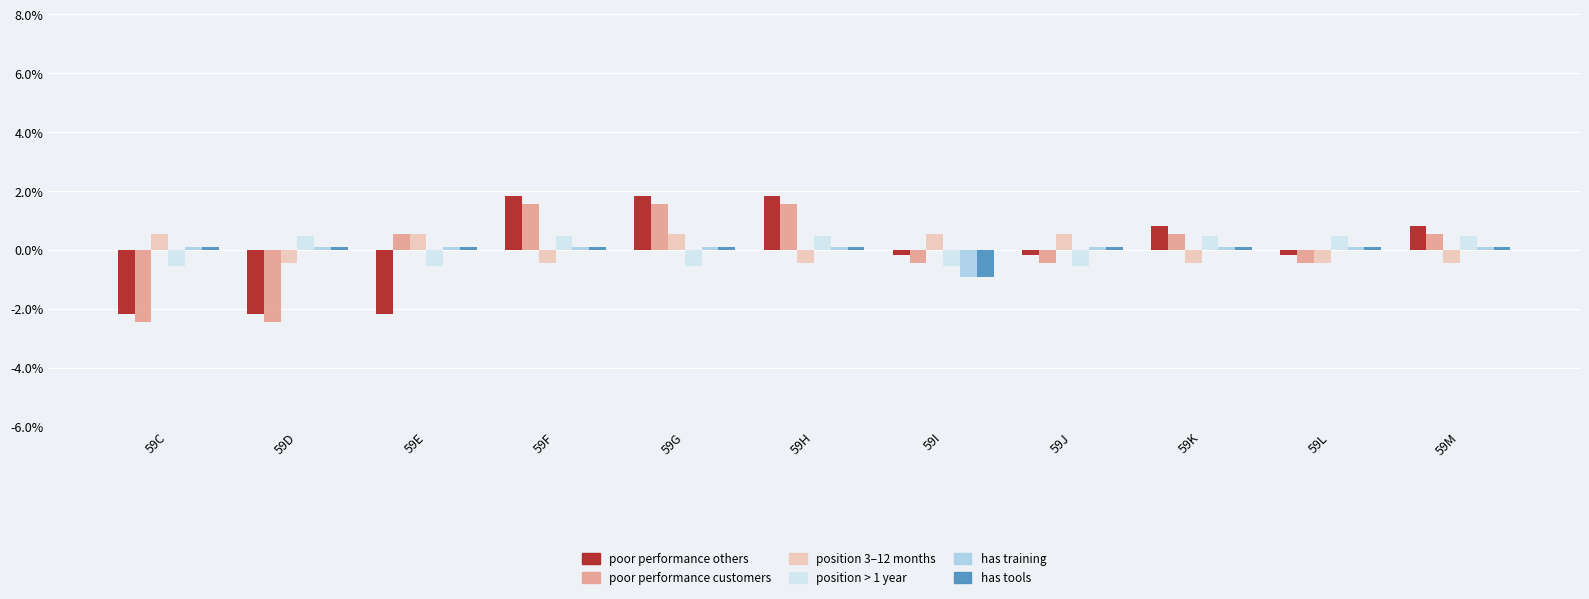

What is the smallest value displayed?

-2.5